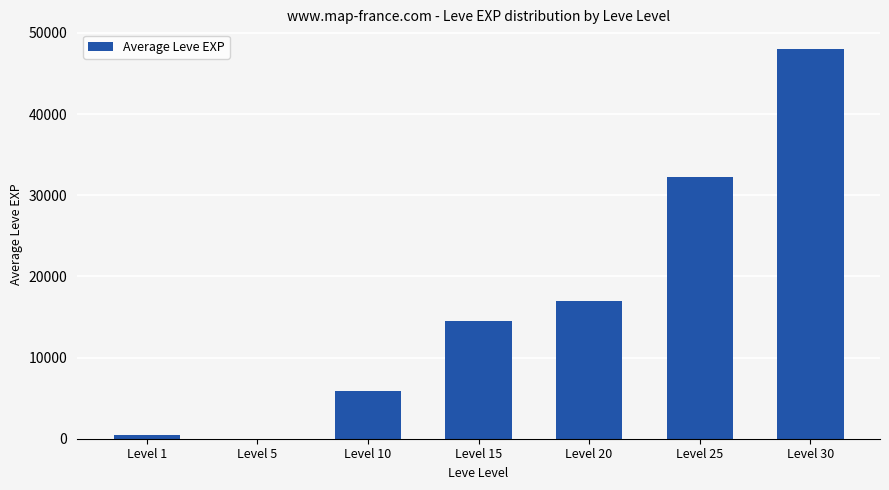

At which category does the chart reach its peak across all series?

Level 30